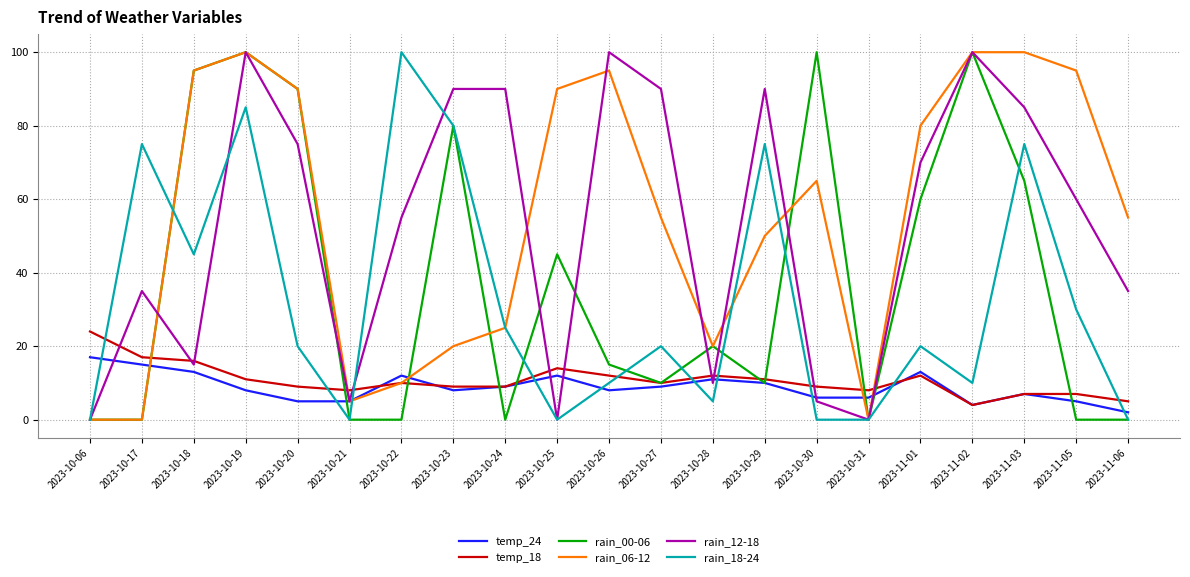

The value of rain_18-24 at 2023-10-19 is 149. True or false?

False